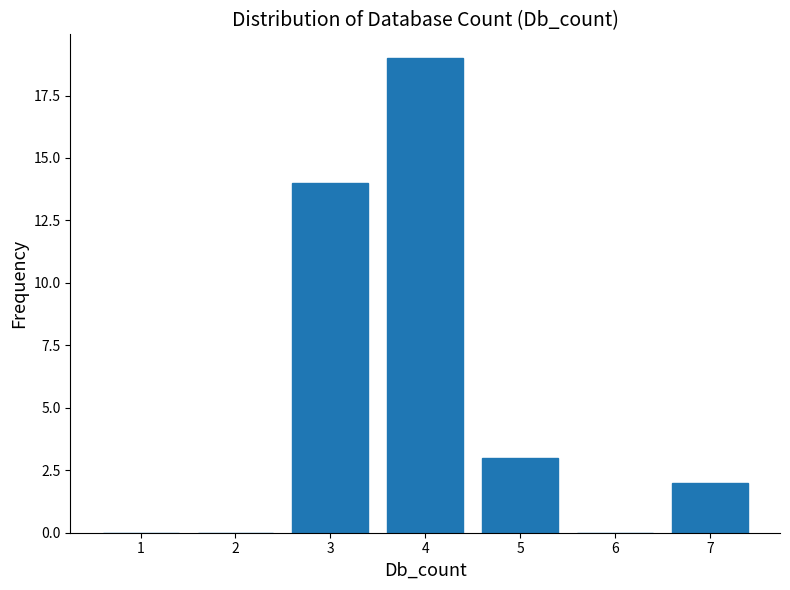

Reading right to left, transcribe all the data shown in this chart.

7=2	6=0	5=3	4=19	3=14	2=0	1=0